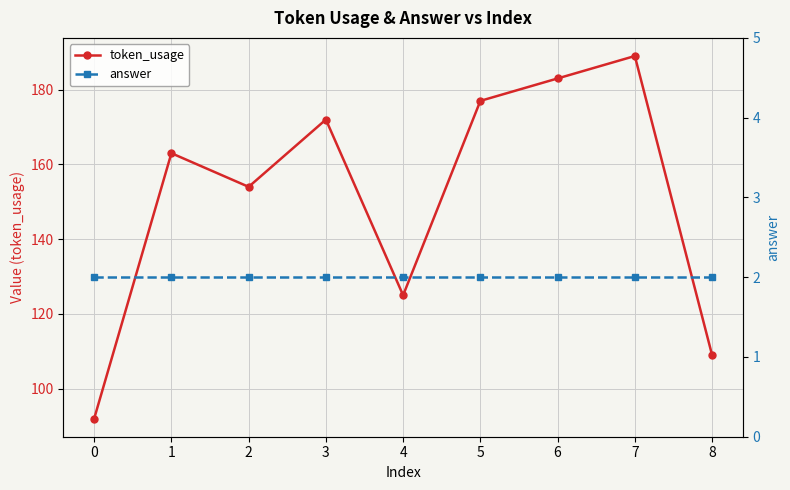

What is the value of the answer point at the 9th from the left?

2